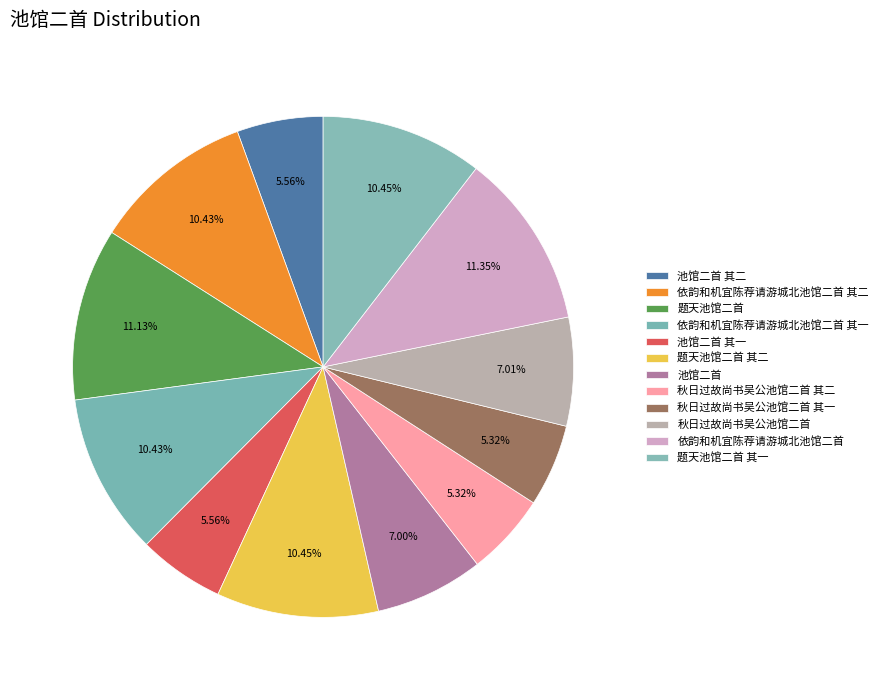

Approximately how many times larger is the value at 池馆二首 其二 compared to 池馆二首 其一?

1.0